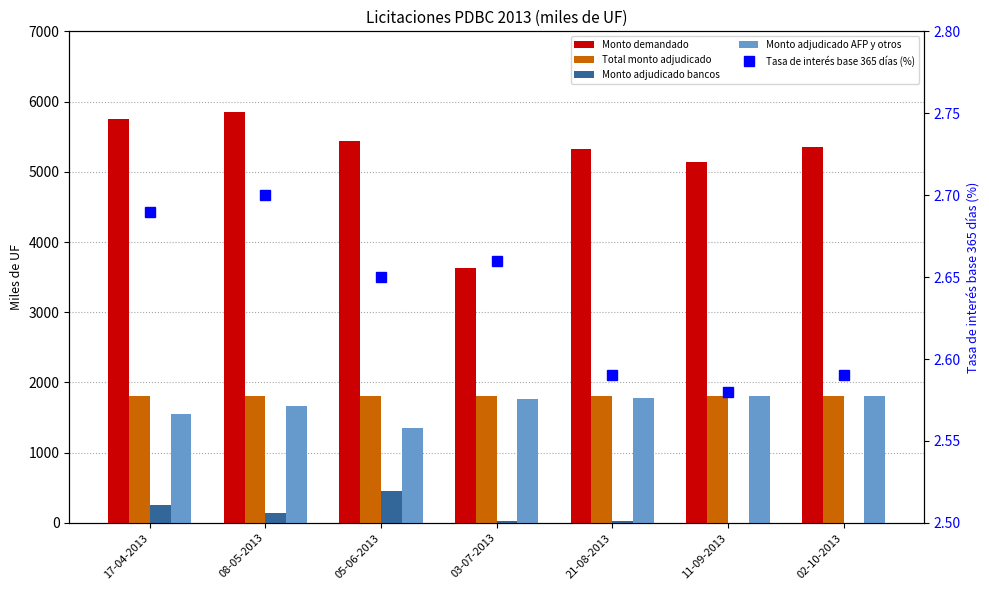

True or false: Tasa de interés base 365 días (%) has a value of 4.4 at 11-09-2013.

False